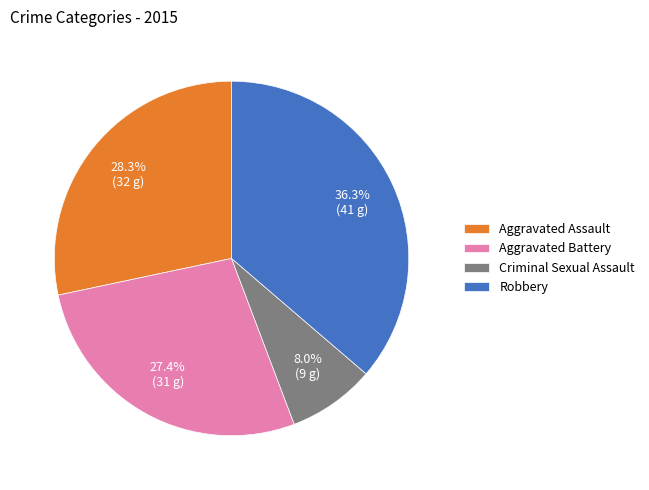

The Robbery slice represents 23% of the pie. True or false?

False